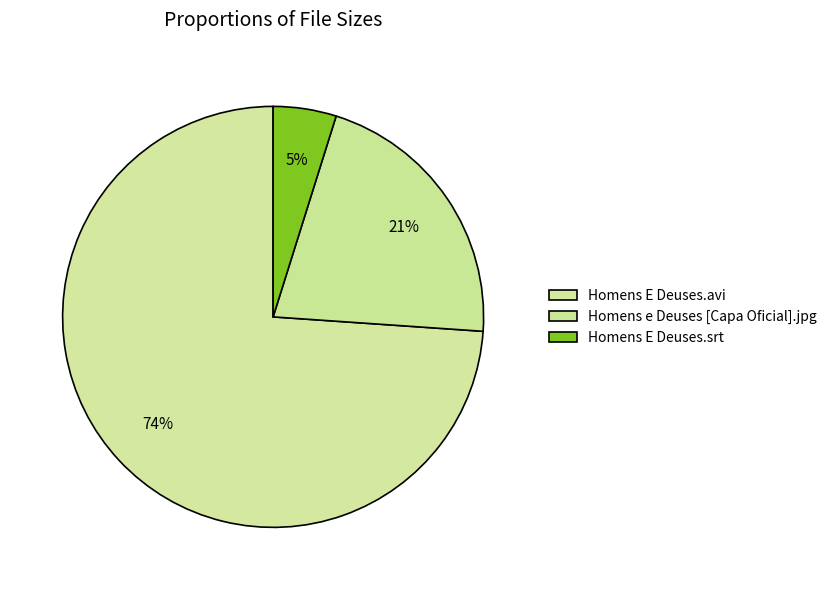

Count the number of slices in the pie.

3